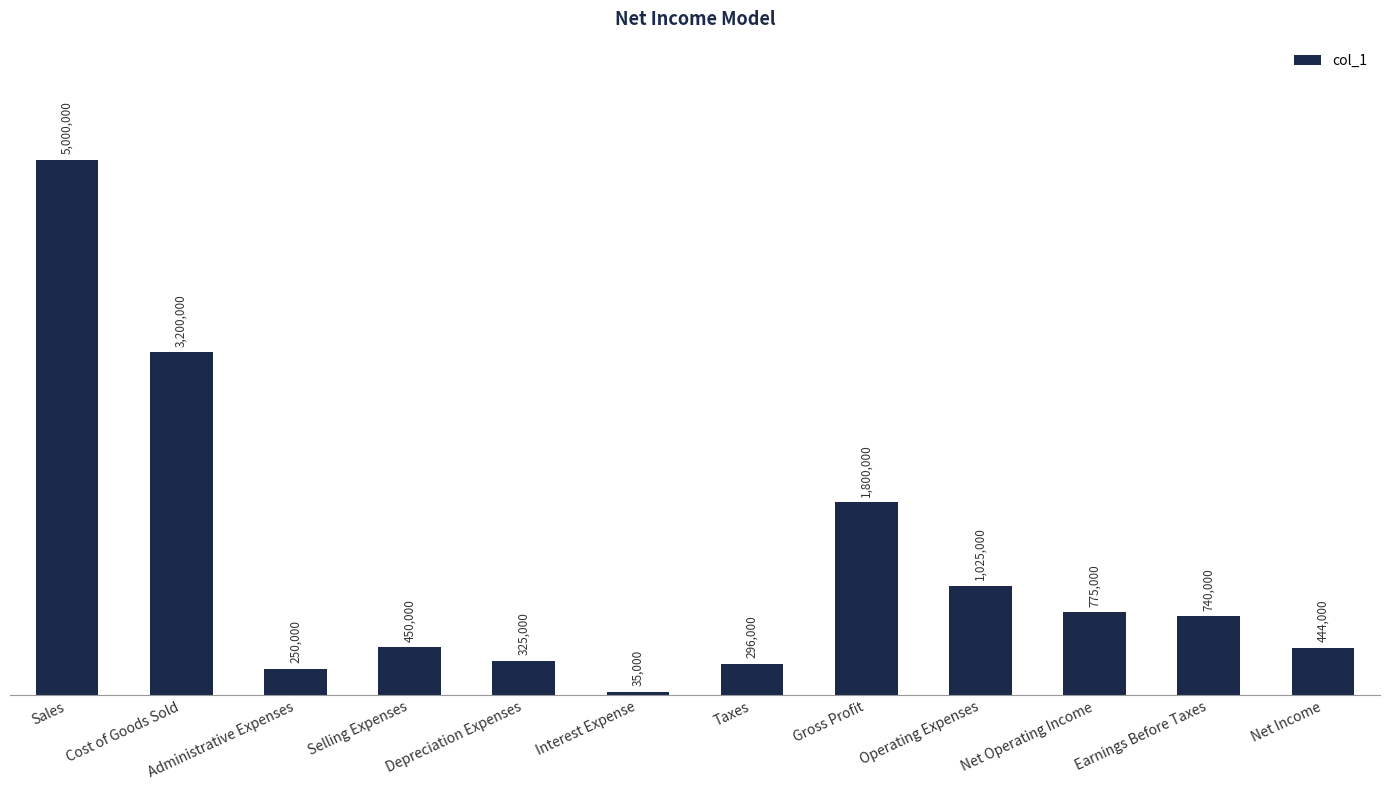

Reading right to left, extract all data points from this chart.

Net Income=444000	Earnings Before Taxes=740000	Net Operating Income=775000	Operating Expenses=1025000	Gross Profit=1800000	Taxes=296000	Interest Expense=35000	Depreciation Expenses=325000	Selling Expenses=450000	Administrative Expenses=250000	Cost of Goods Sold=3200000	Sales=5000000